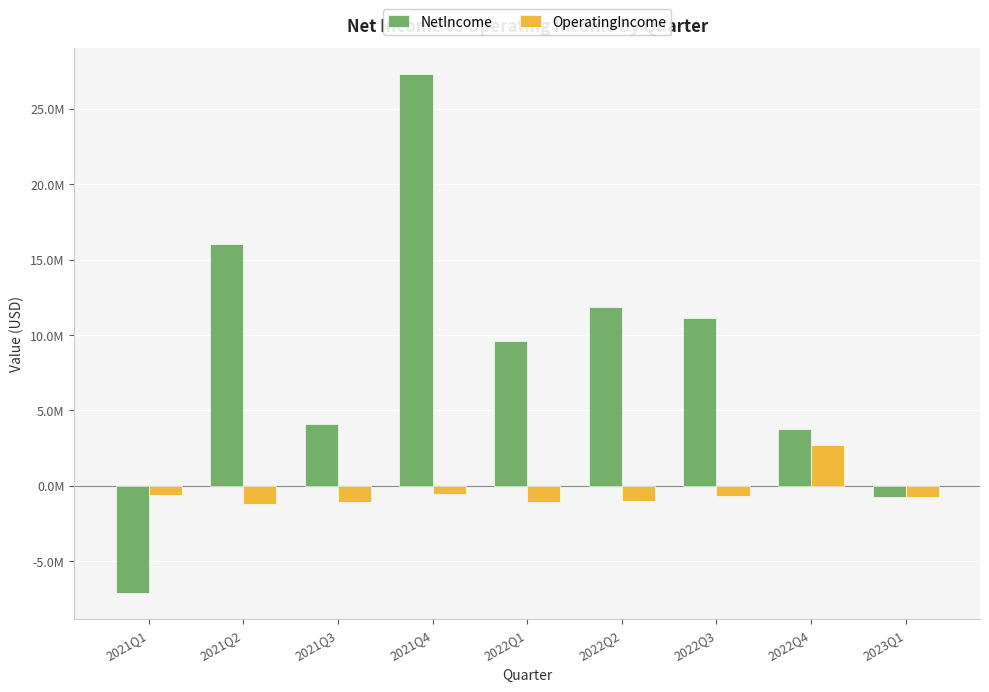

List the labels in order of NetIncome value, smallest first.

2021Q1, 2023Q1, 2022Q4, 2021Q3, 2022Q1, 2022Q3, 2022Q2, 2021Q2, 2021Q4